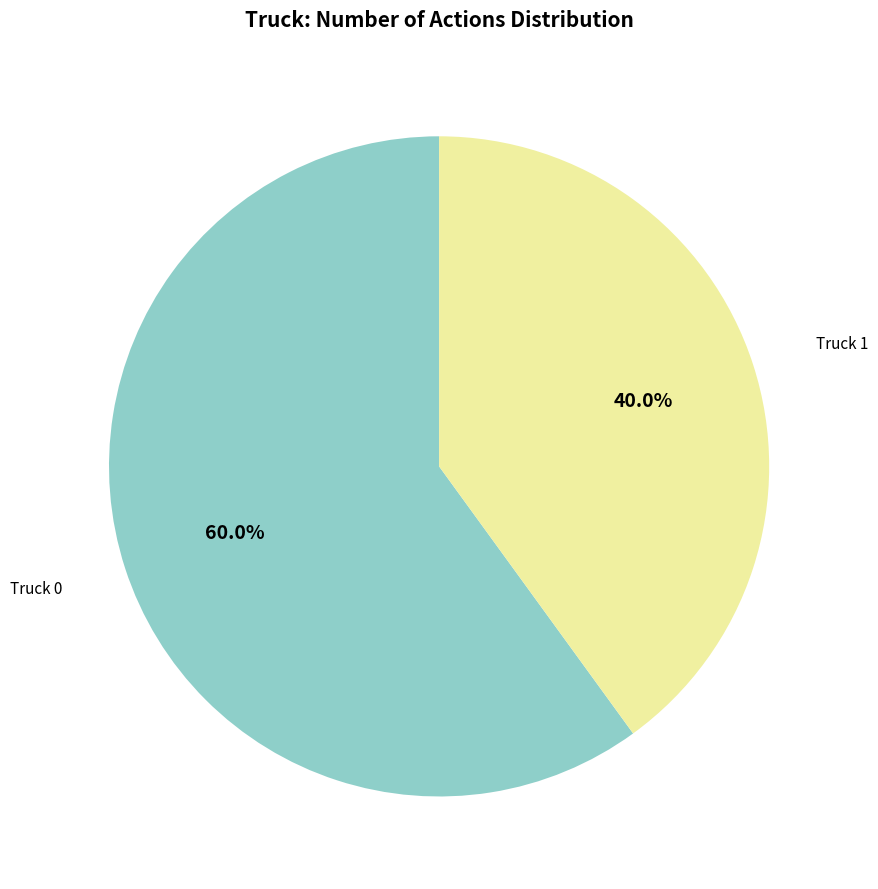

Which has a higher value, Truck 0 or Truck 1?

Truck 0